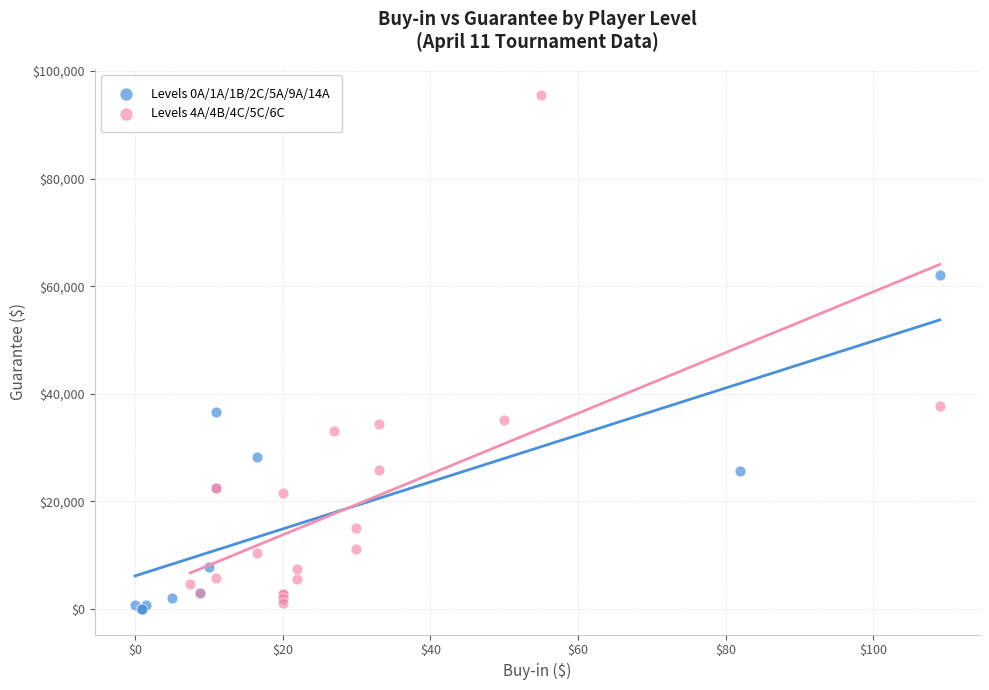

Which series reaches the maximum Y coordinate?

Levels 4A/4B/4C/5C/6C